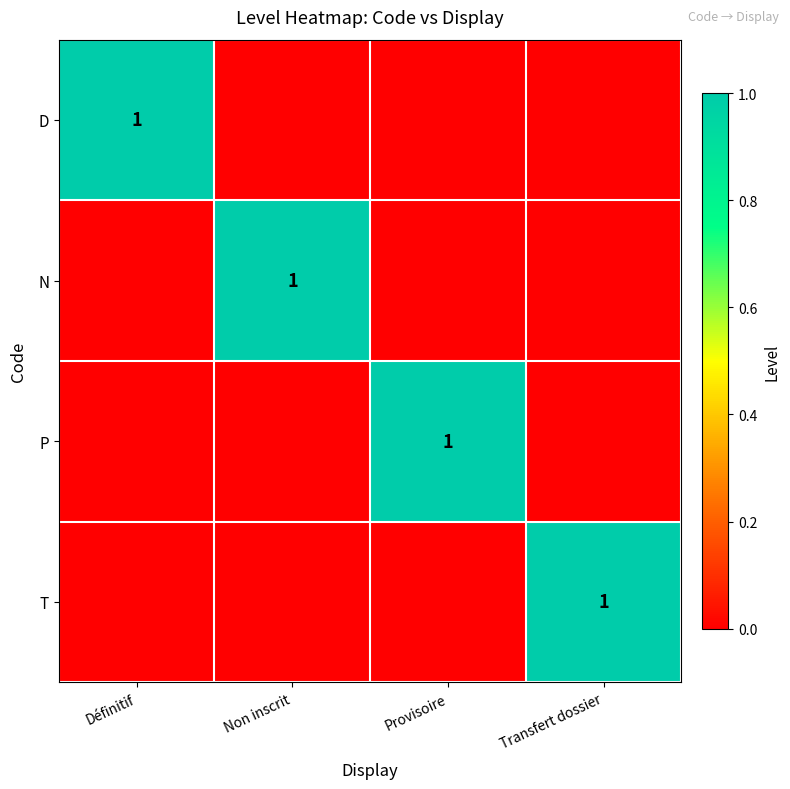

Is it true that N equals 0 at Non inscrit?

False